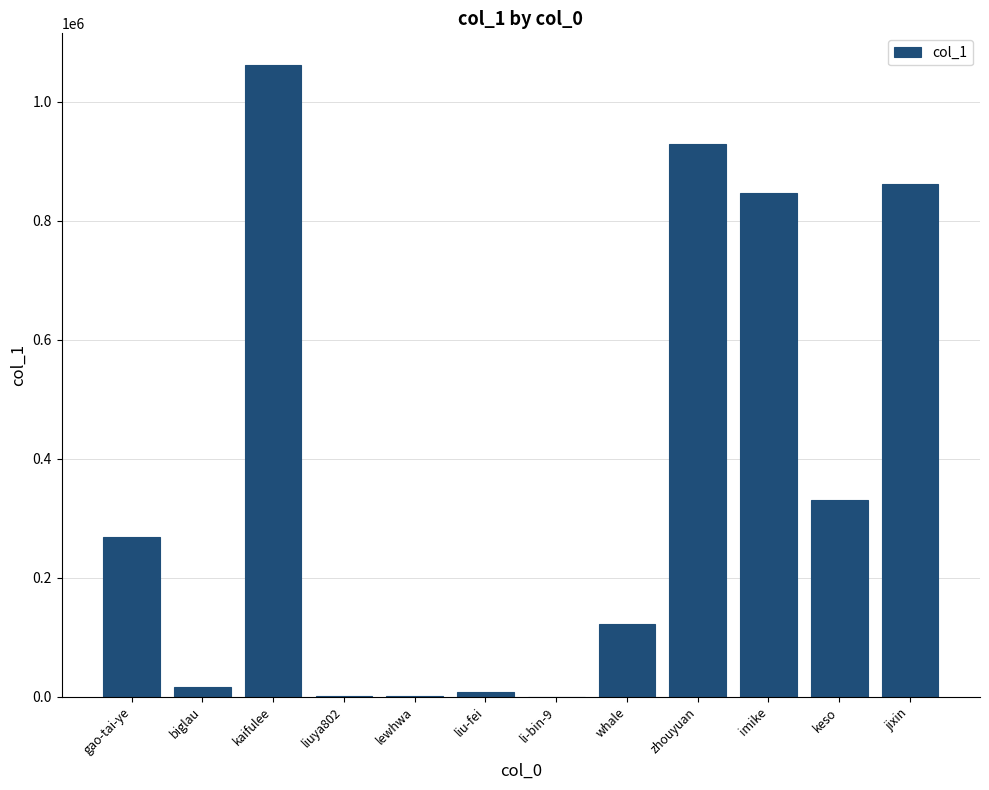

What is the sum of all values?

4450674